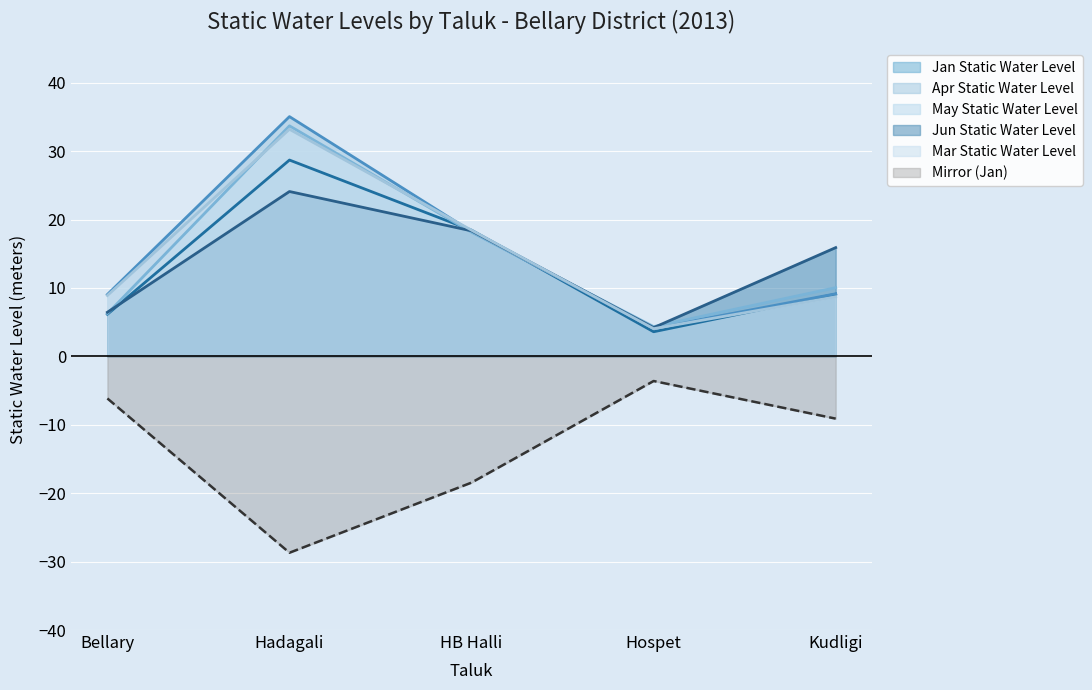

Where do Jan Static Water Level and May Static Water Level first cross each other?

Hadagali and HB Halli